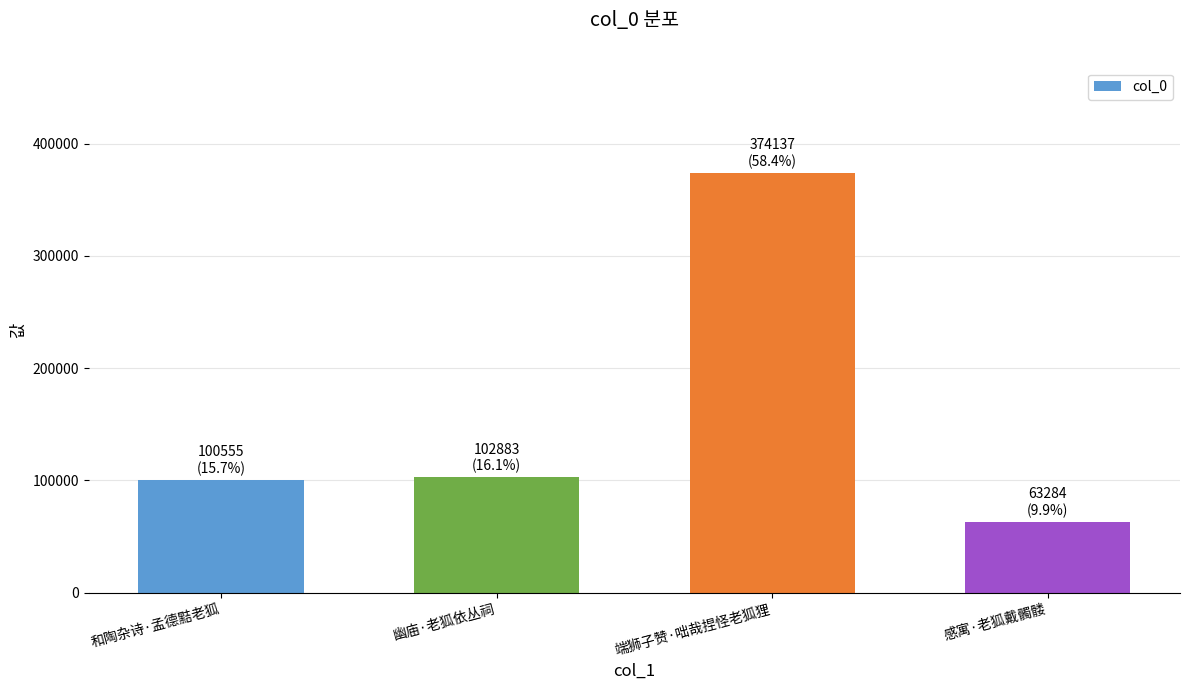

What is the ratio of the value at 和陶杂诗·孟德黠老狐 to the value at 端狮子赞·咄哉捏怪老狐狸?

0.3